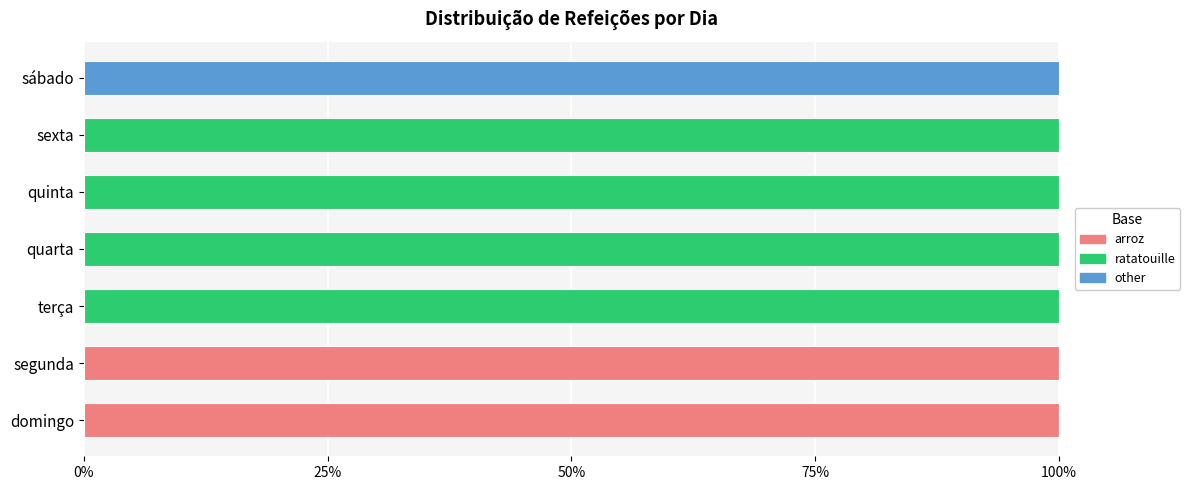

What is the sum of the arroz values at domingo and quarta?

100